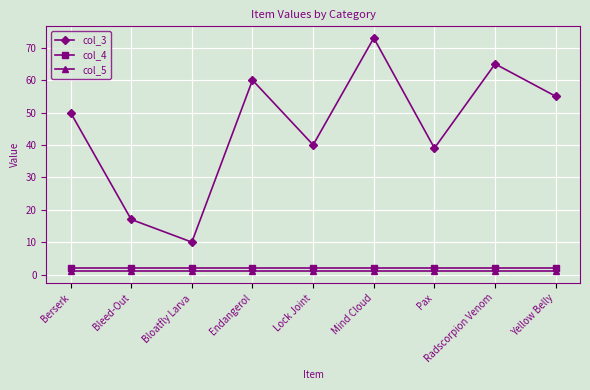

What is the sum of all col_4 values?

18